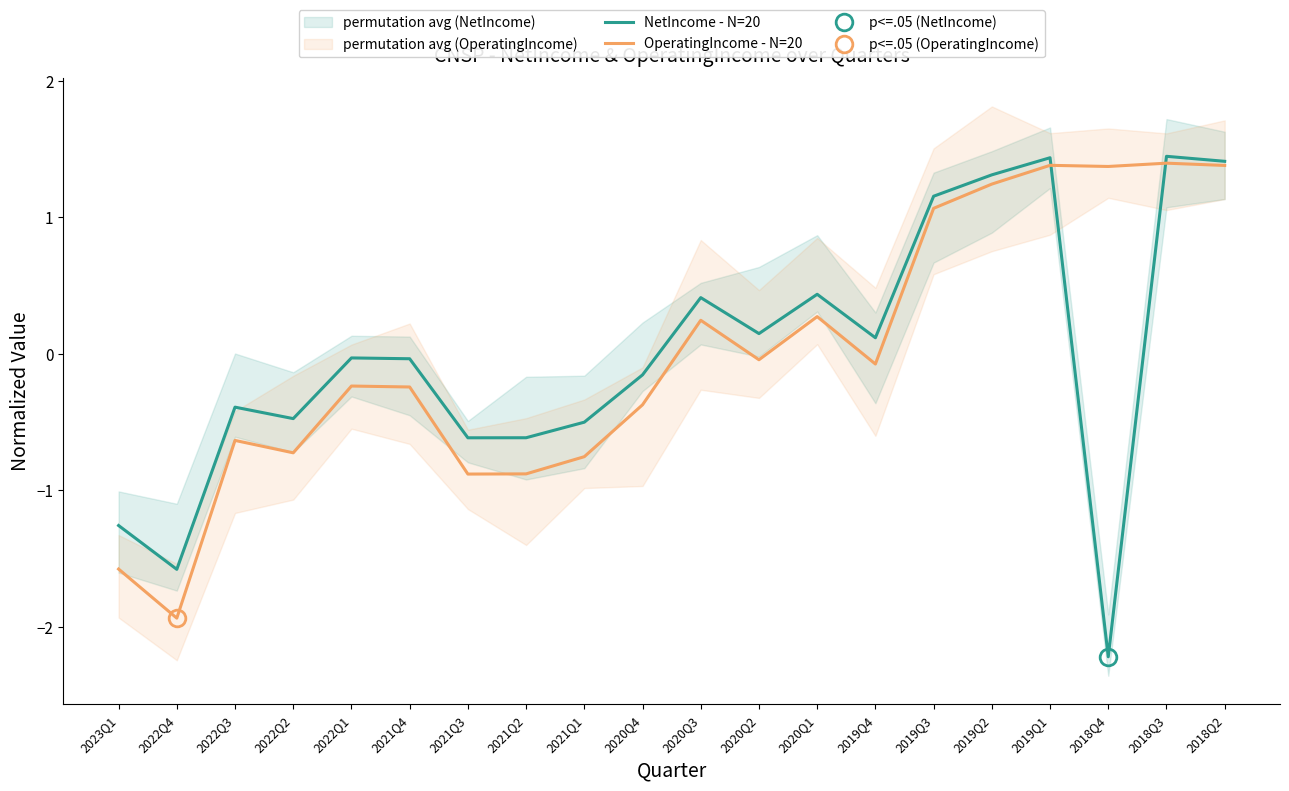

At which category does OperatingIncome - N=20 reach its first local valley?

2022Q4